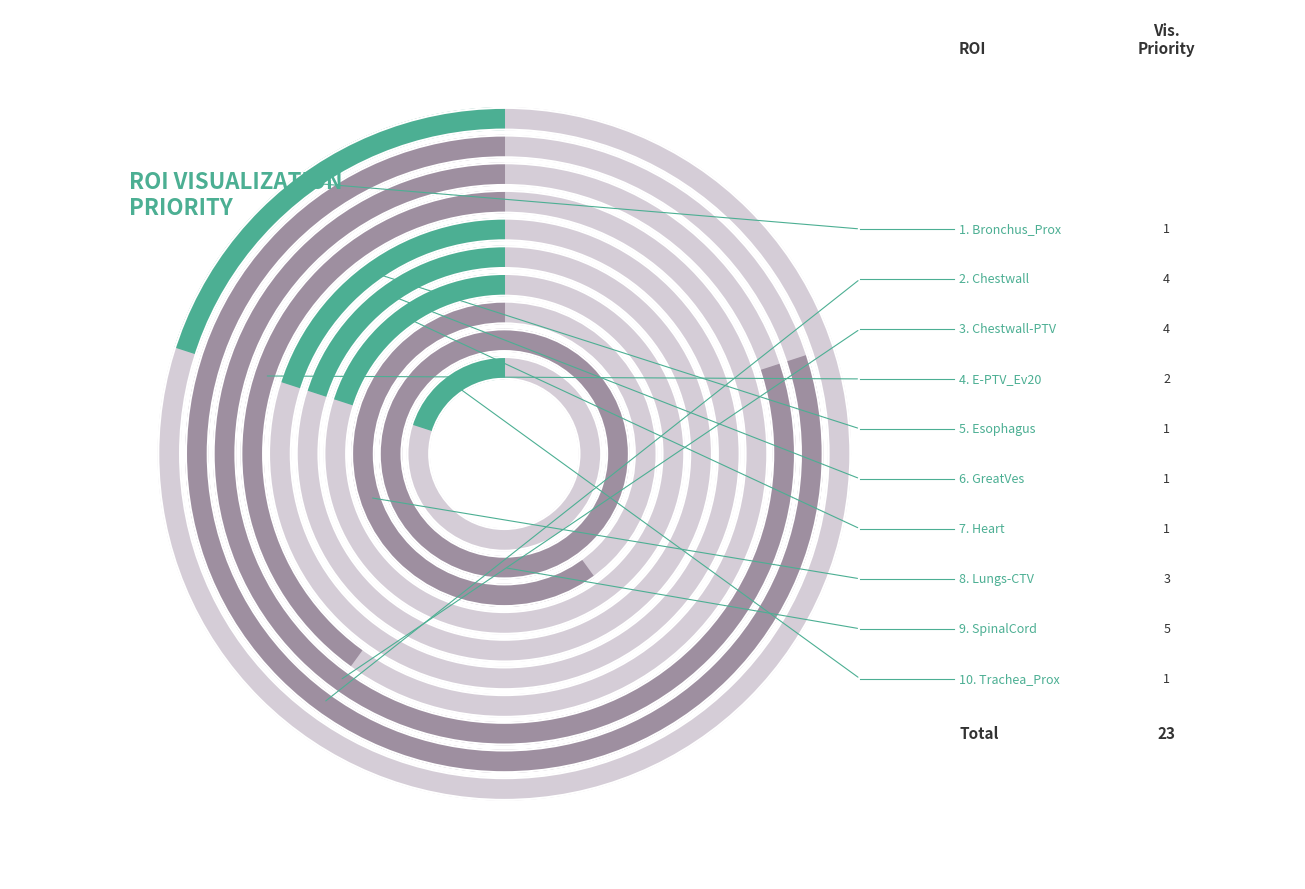

Which category has the smallest portion of the pie?

Bronchus_Prox